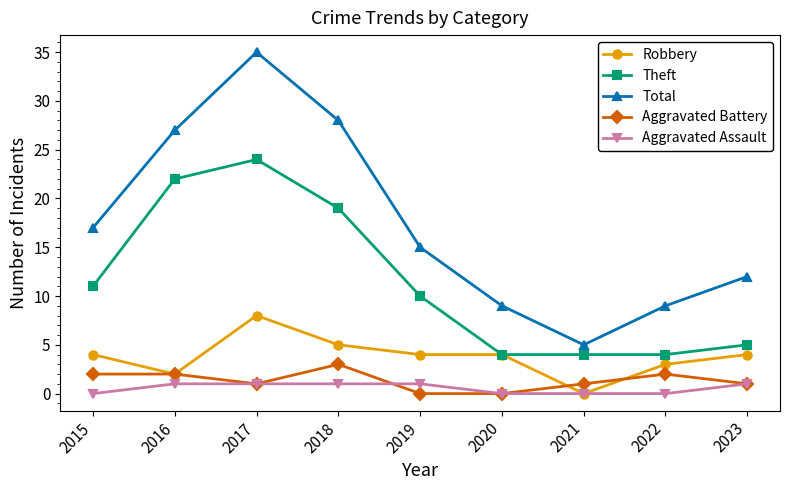

What are all the series names shown in the legend?

Robbery, Theft, Total, Aggravated Battery, Aggravated Assault